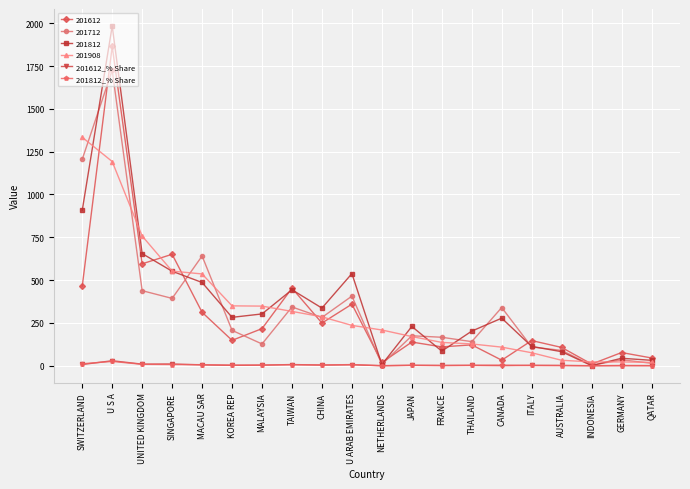

What is the label of the 2nd point from the right?

GERMANY